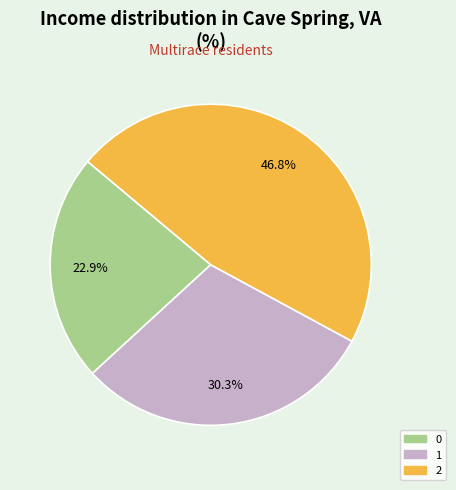

To the nearest percent, what is the average slice percentage?

33%